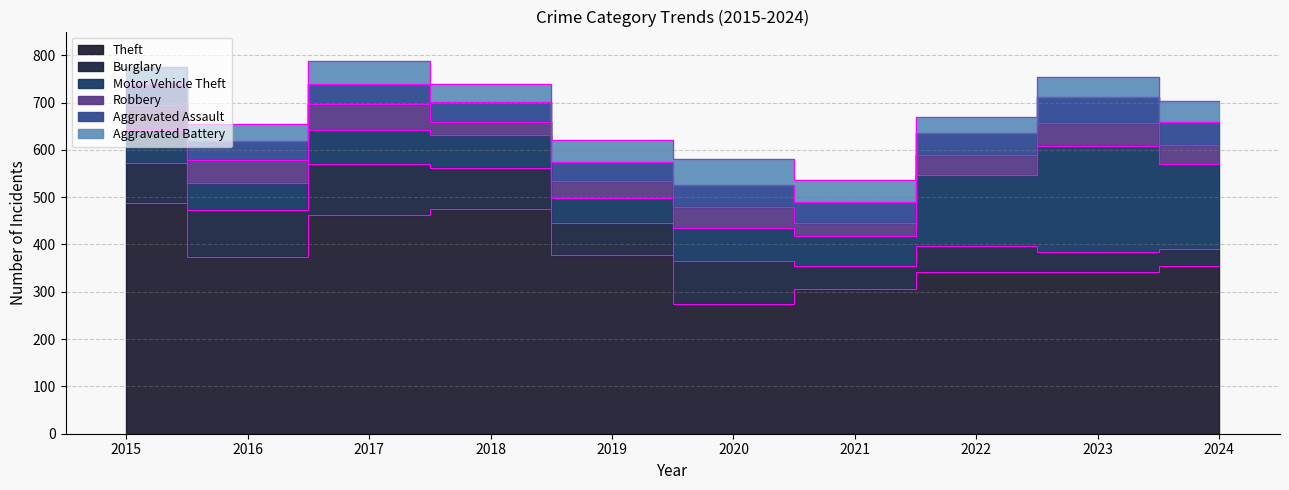

At how many categories does at least one series exceed 144?

10